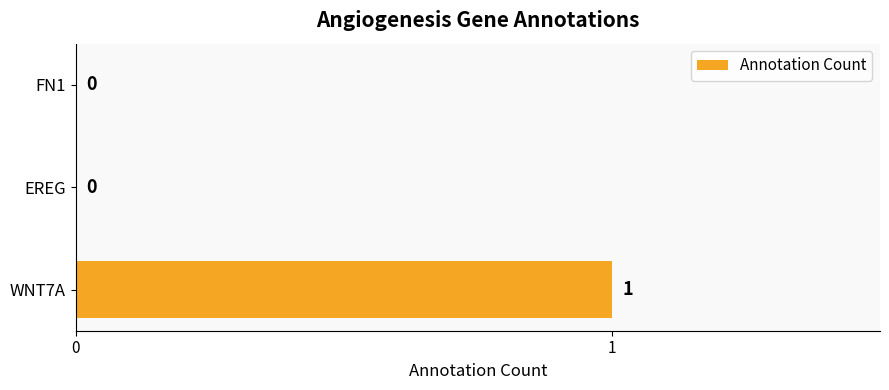

The value at EREG is 0. True or false?

True